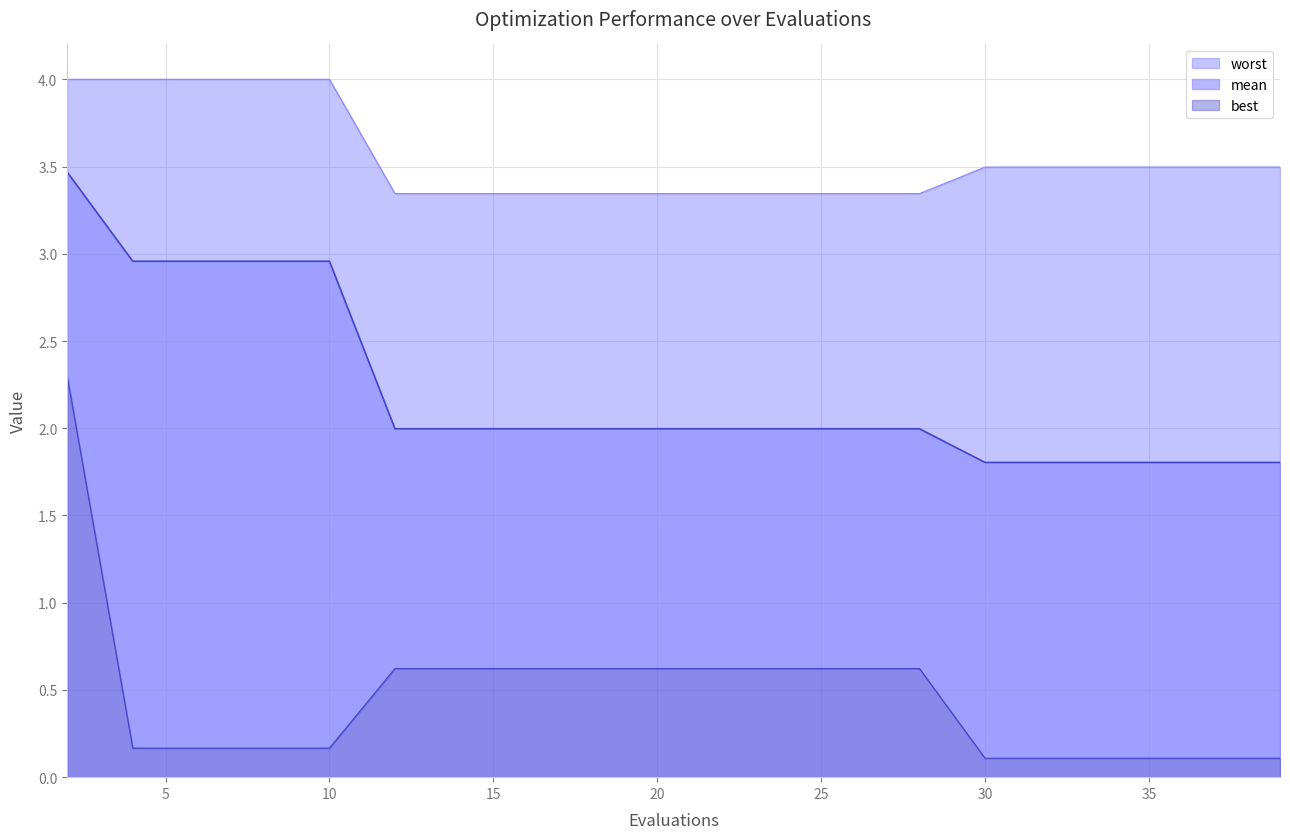

What is the maximum value shown in the chart?

4.0